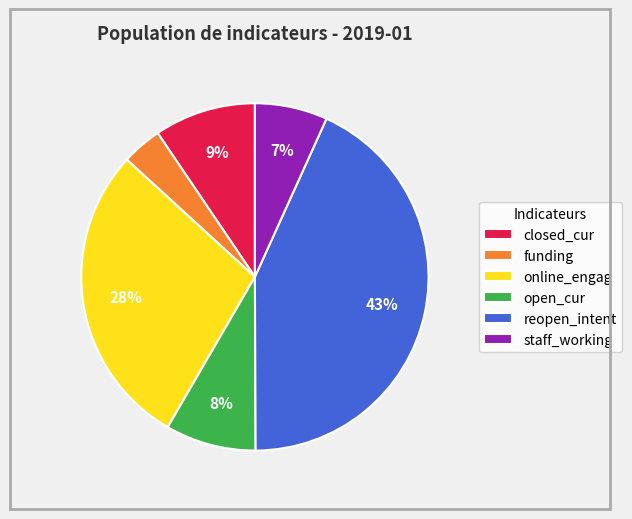

What is the smallest slice in the pie chart?

funding